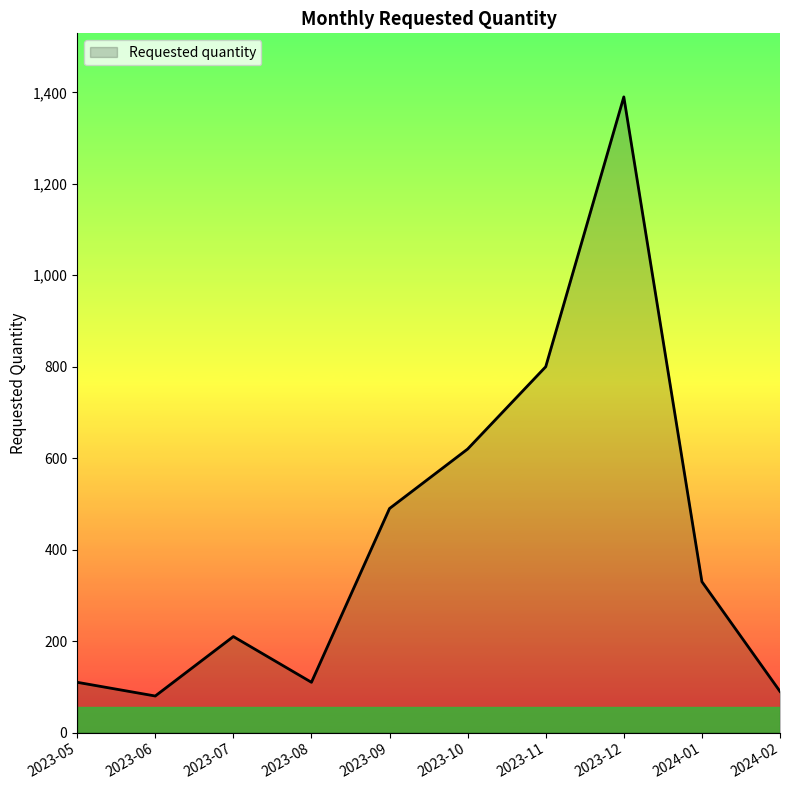

What position from the right is 2023-06?

9